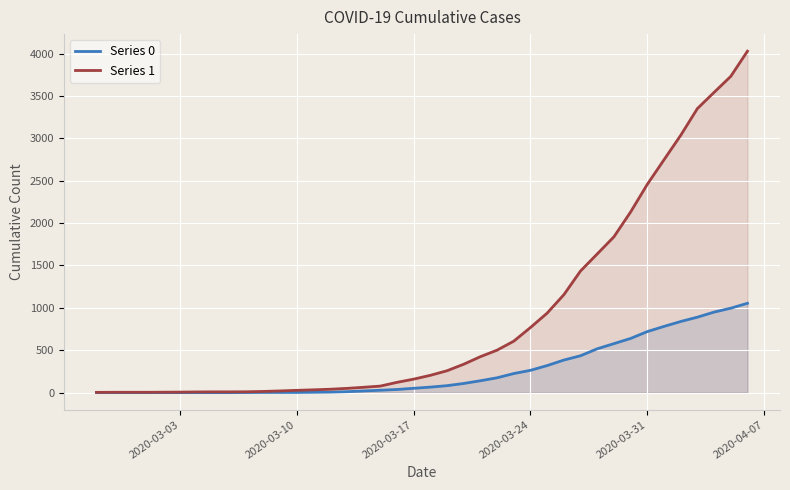

Rank the series by their average value, from highest to lowest.

Series 1, Series 0